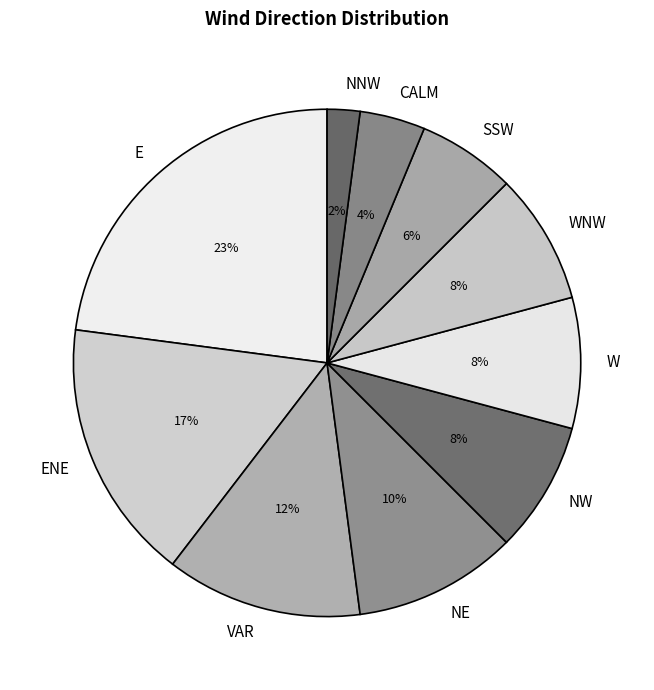

Count the number of slices in the pie.

10